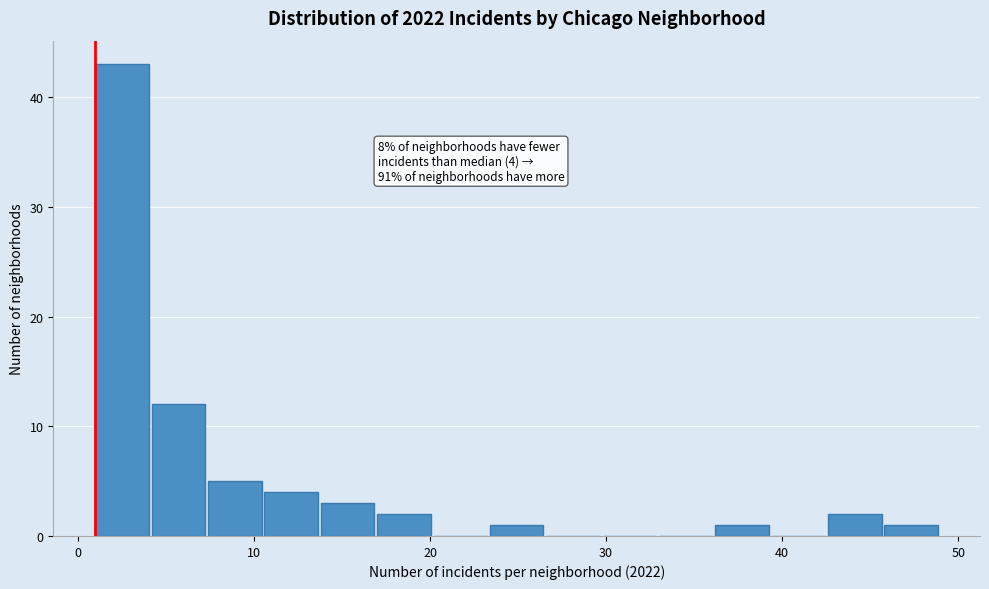

Around what value on the x-axis is the tallest bar? Give the approximate position of its centre, as read against the axis.

3